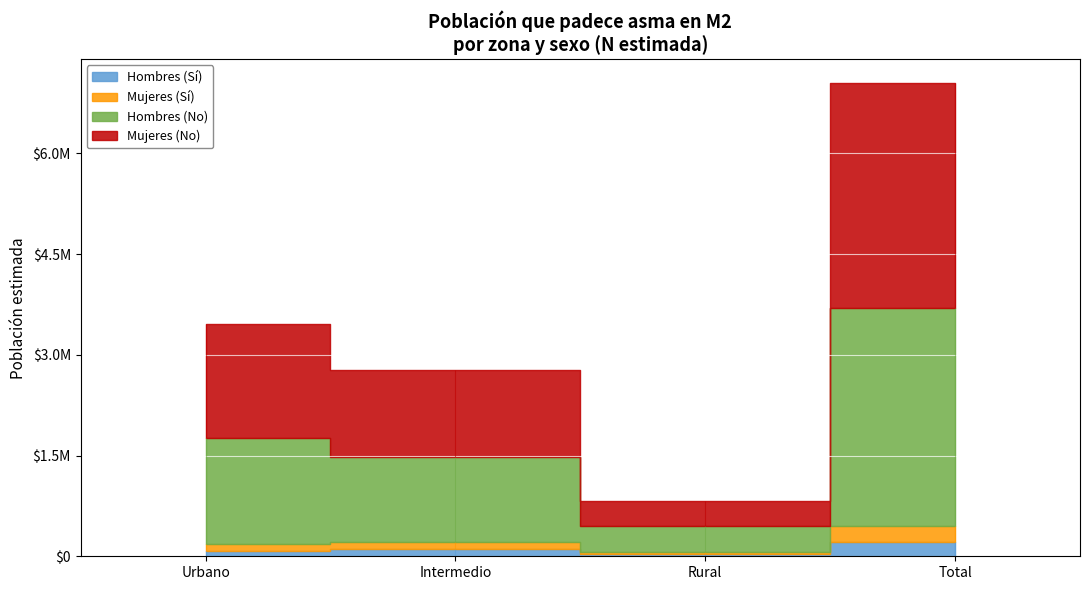

Reading left to right, transcribe all the data shown in this chart.

Hombres (Sí): 74109	104833	29565	208507
Mujeres (Sí): 104571	110622	30874	246067
Hombres (No): 1577873	1269872	393249	3240994
Mujeres (No): 1697495	1281595	374946	3354036